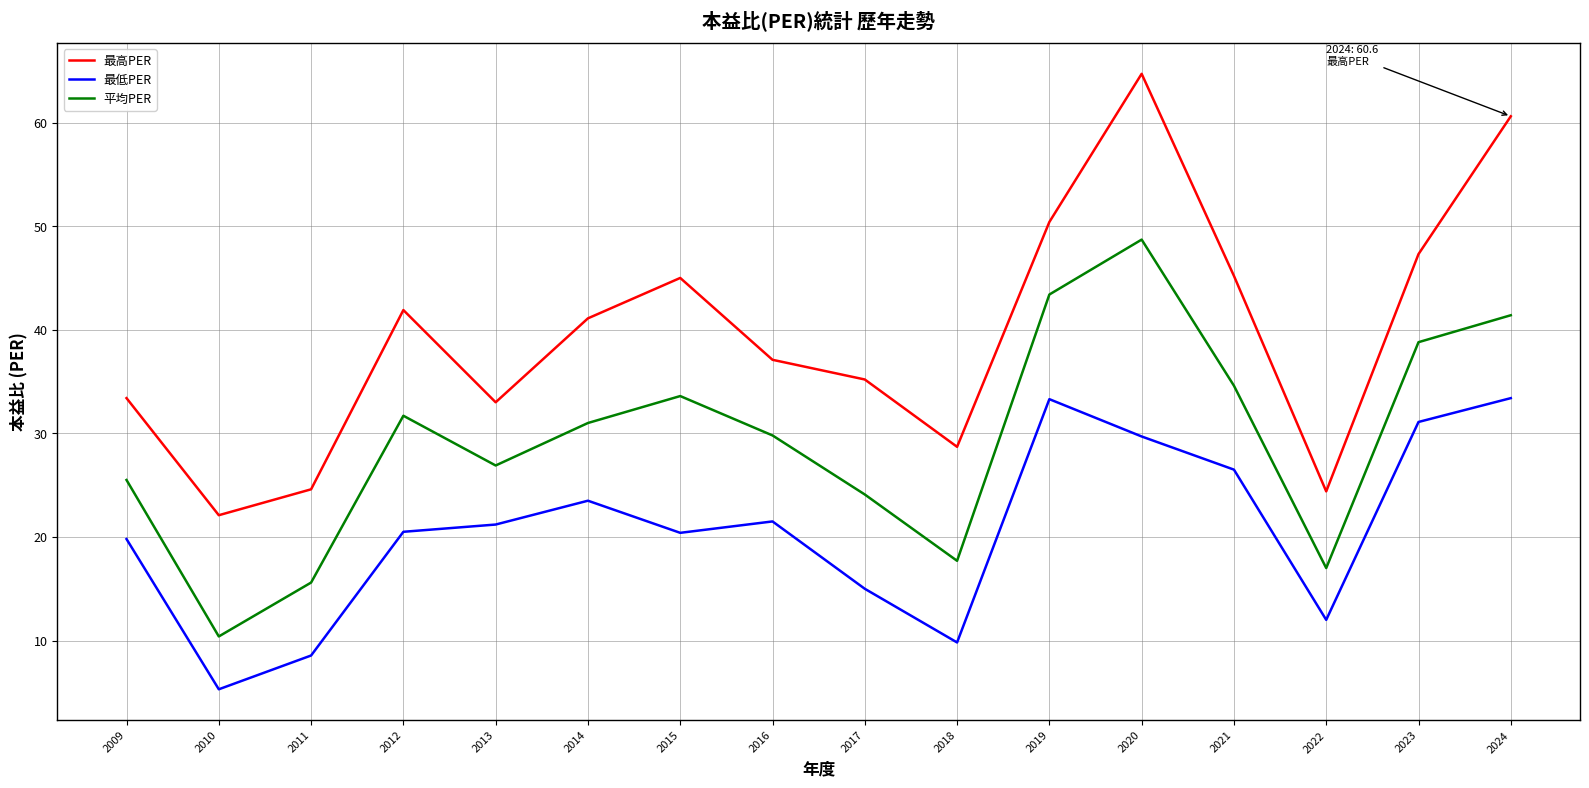

What is the sum of the 平均PER values at 2017 and 2009?

49.6